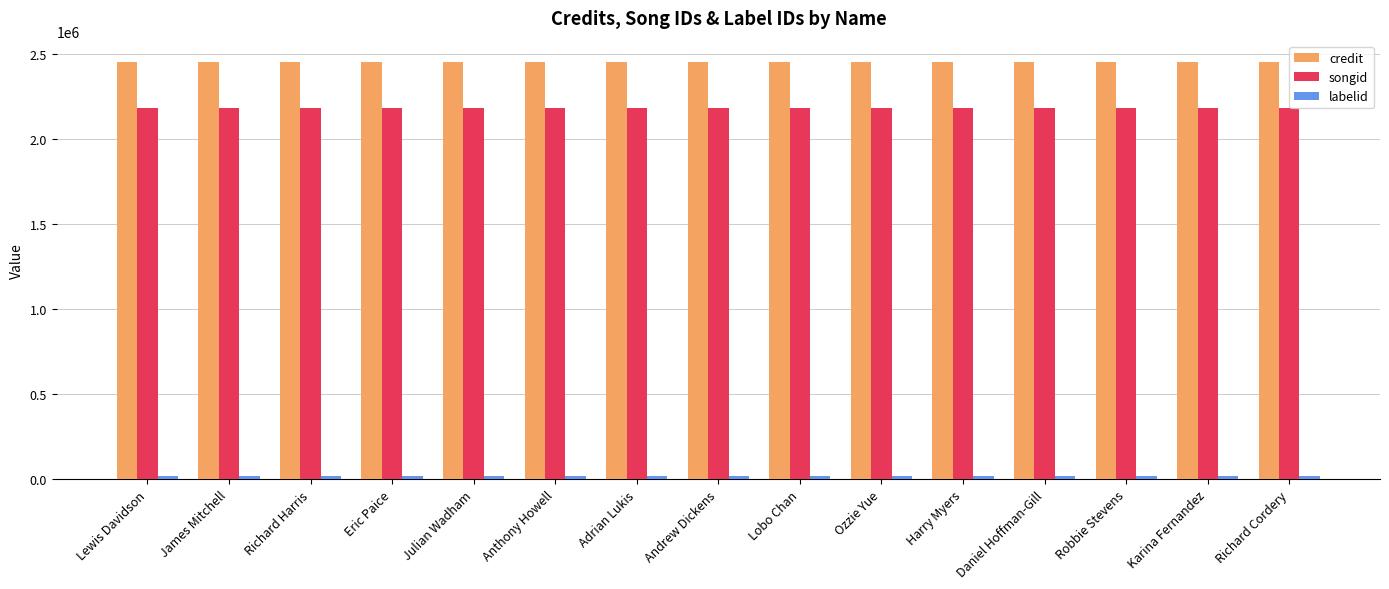

What value does the songid series have at Lewis Davidson?

2178228